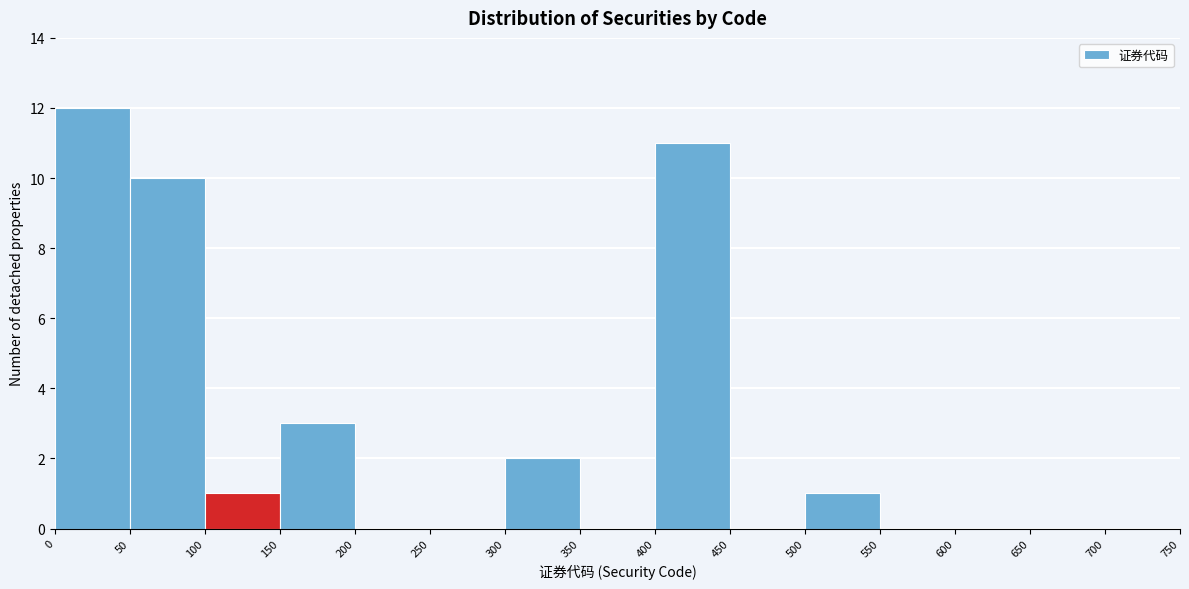

Which range on the x-axis has the tallest bar?

0 to 50